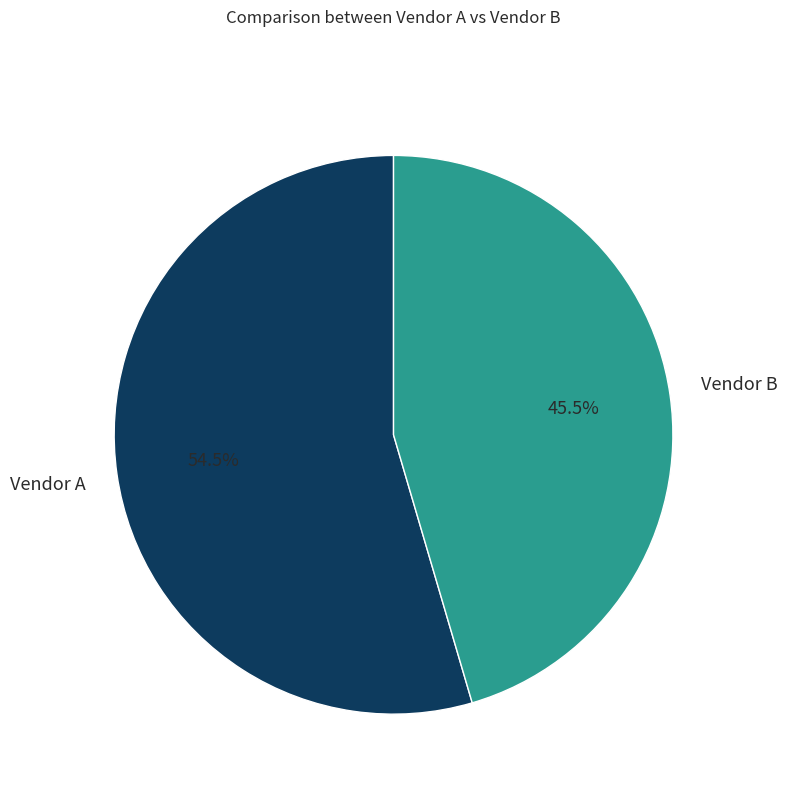

What is the largest slice in the pie chart?

Vendor A